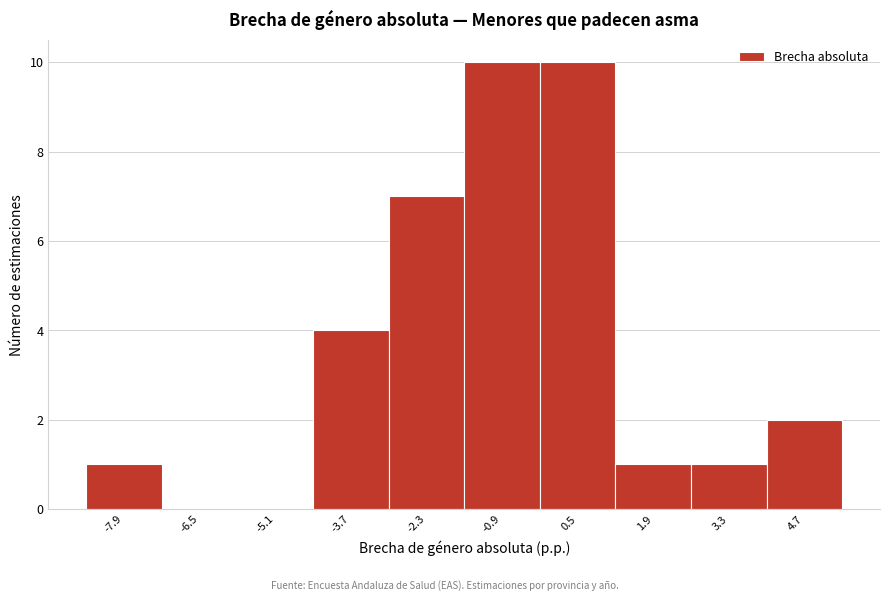

Reading left to right, extract all data points from this chart.

-7.9=1	-6.5=0	-5.1=0	-3.7=4	-2.3=7	-0.9=10	0.5=10	1.9=1	3.3=1	4.7=2